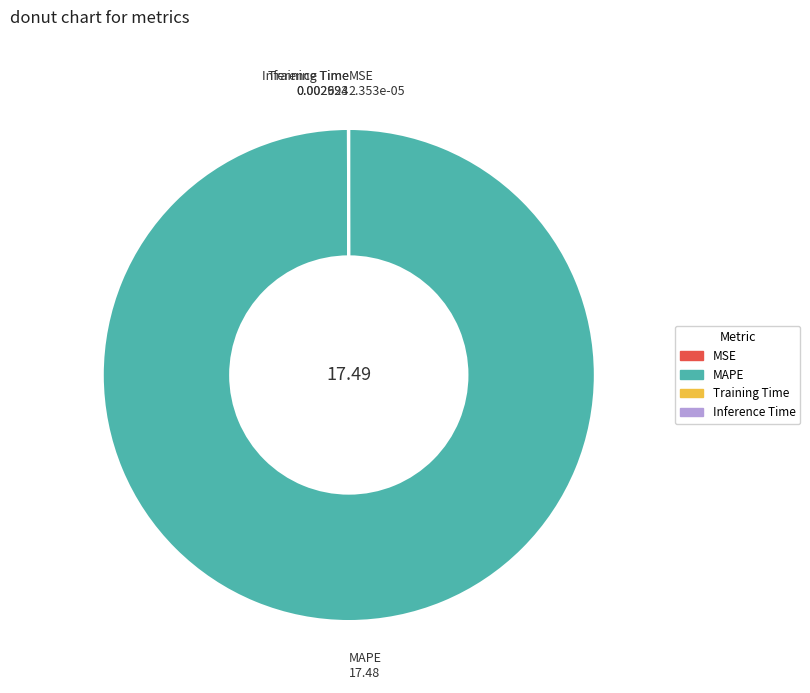

Which category has the biggest portion of the pie?

MAPE